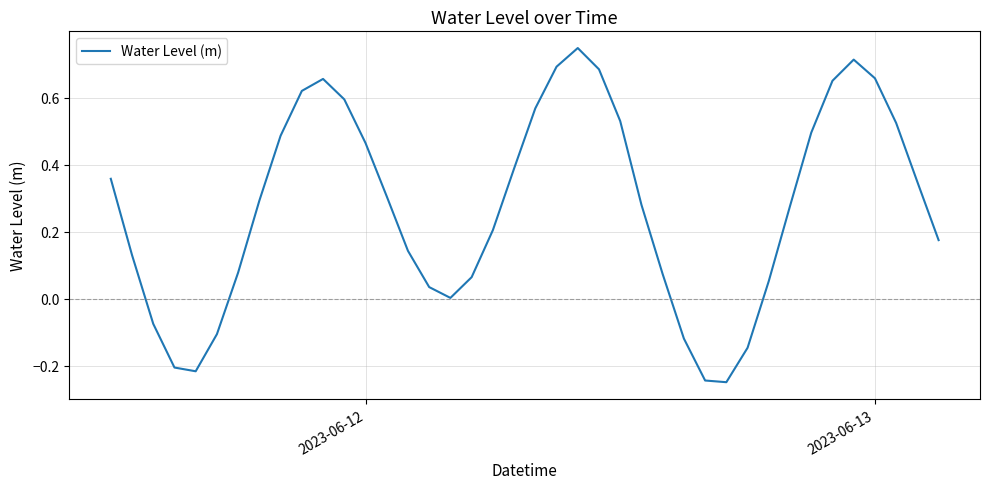

What is the difference between the maximum and minimum values?

1.0